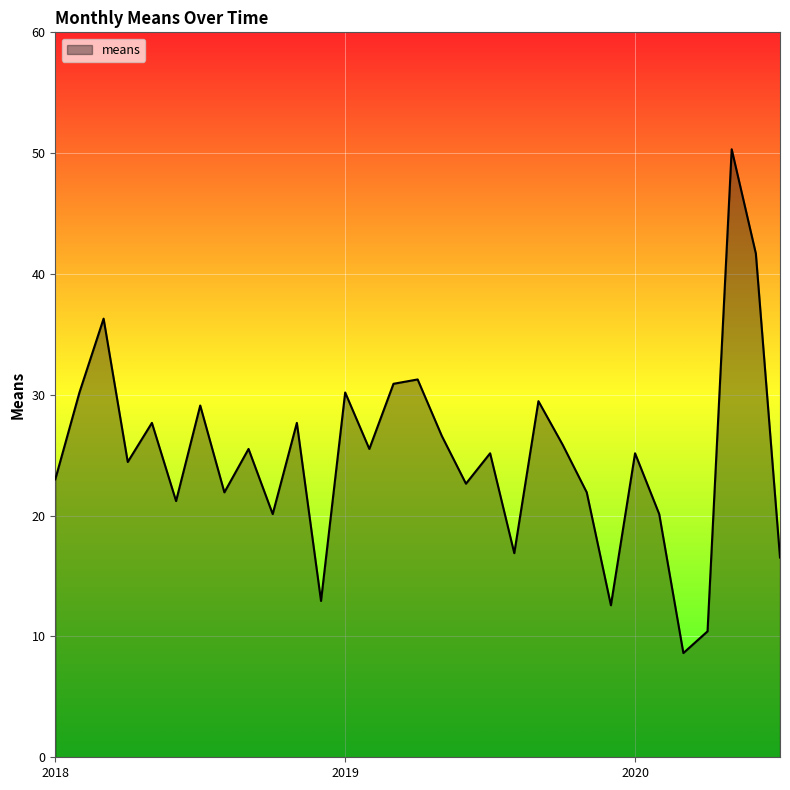

What is the smallest value displayed?

8.6